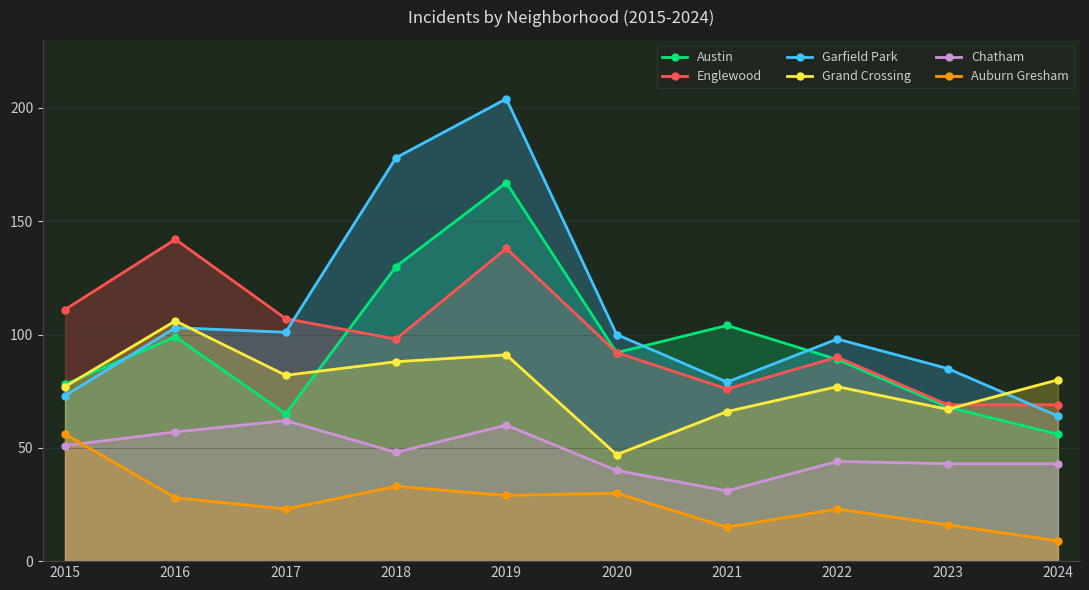

Which series has the widest spread of values?

Garfield Park